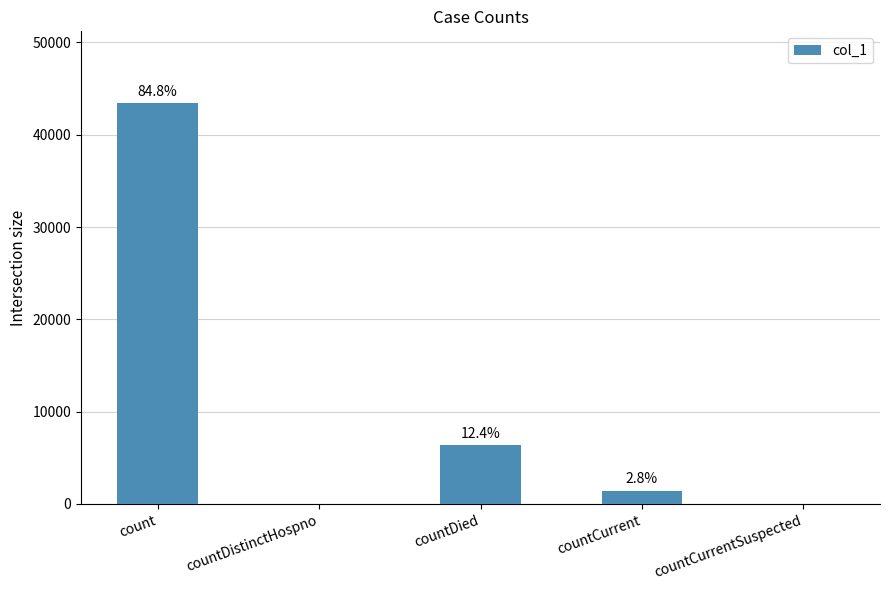

Are the bars horizontal?

No